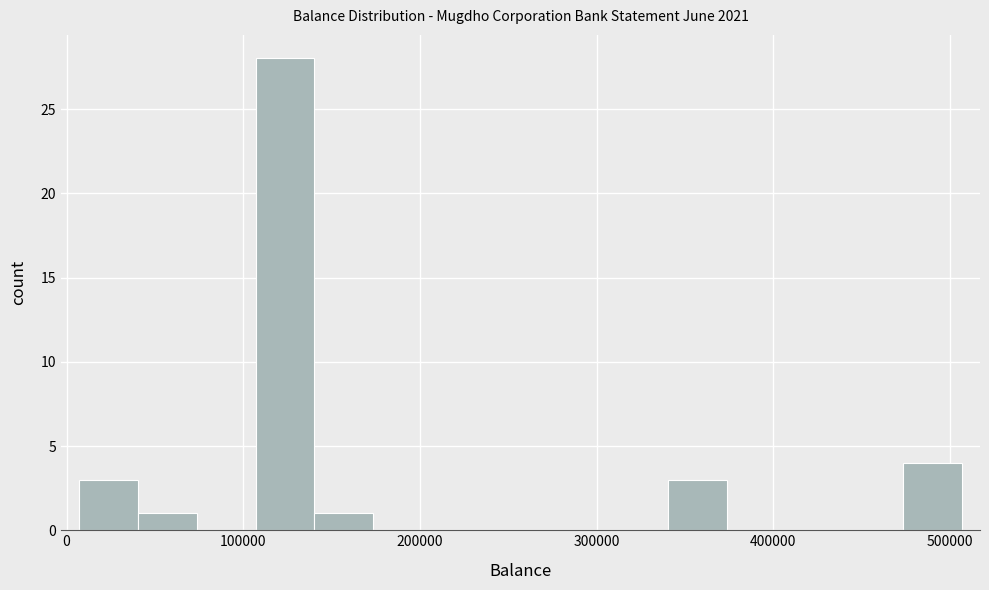

Read against the x-axis, roughly where is the centre of the tallest bar?

120000